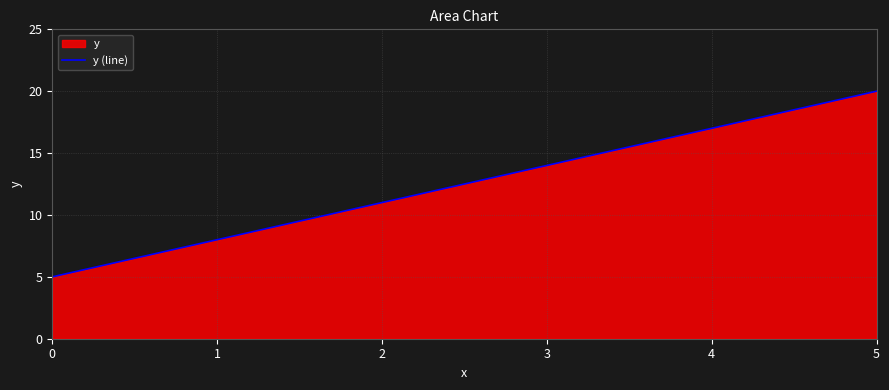

What is the value of the 6th point from the left?

20